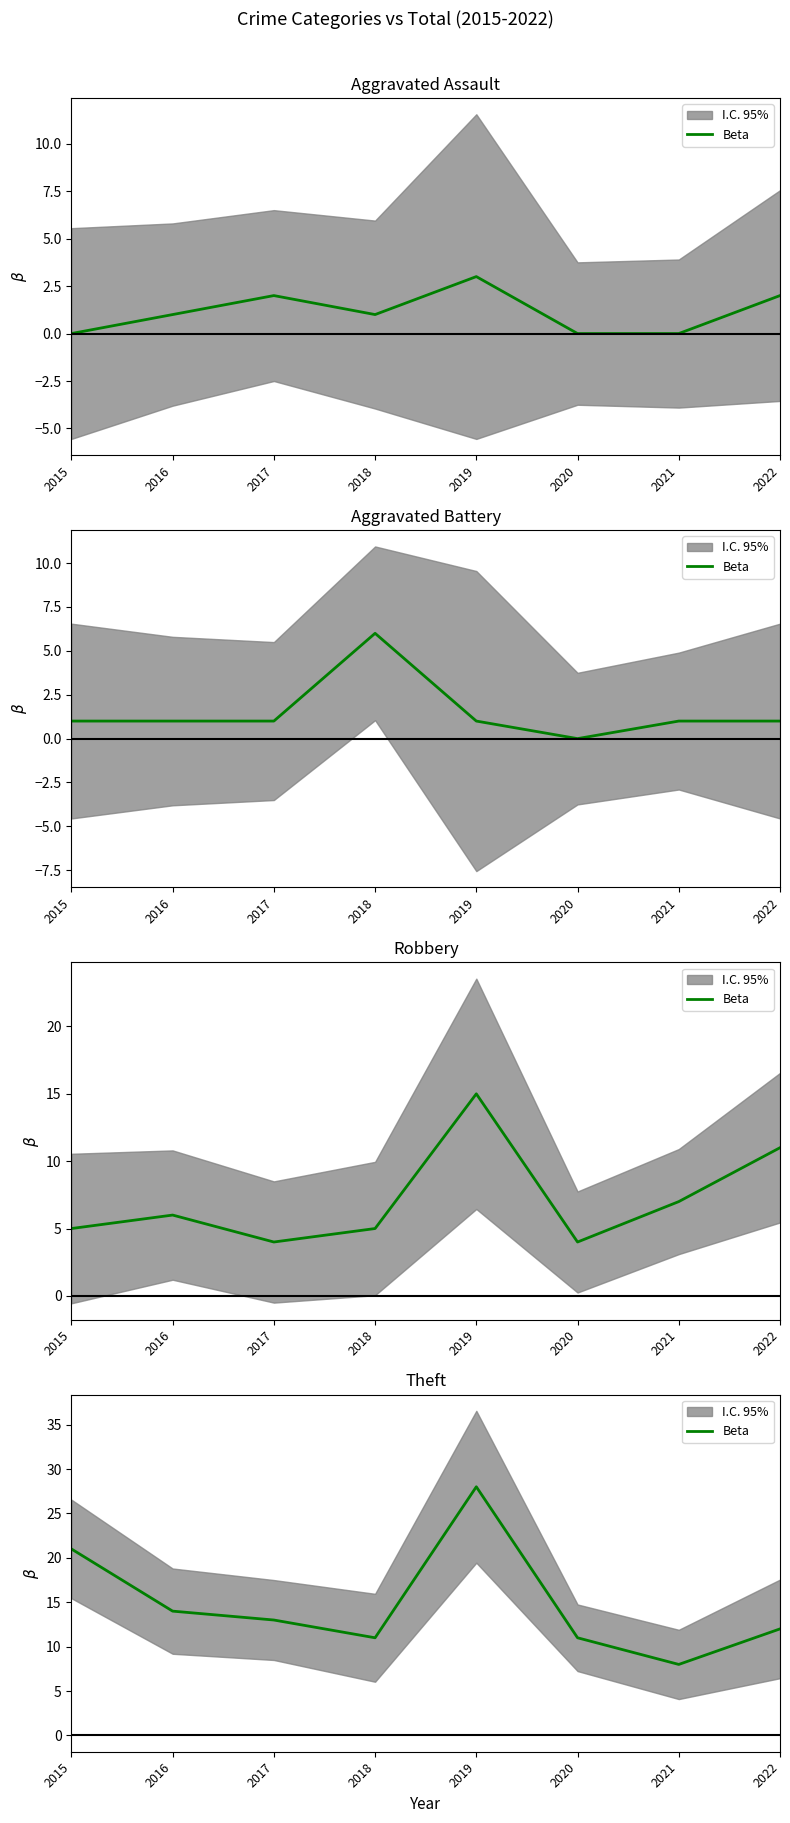

What is the difference between the second highest and minimum values?

13